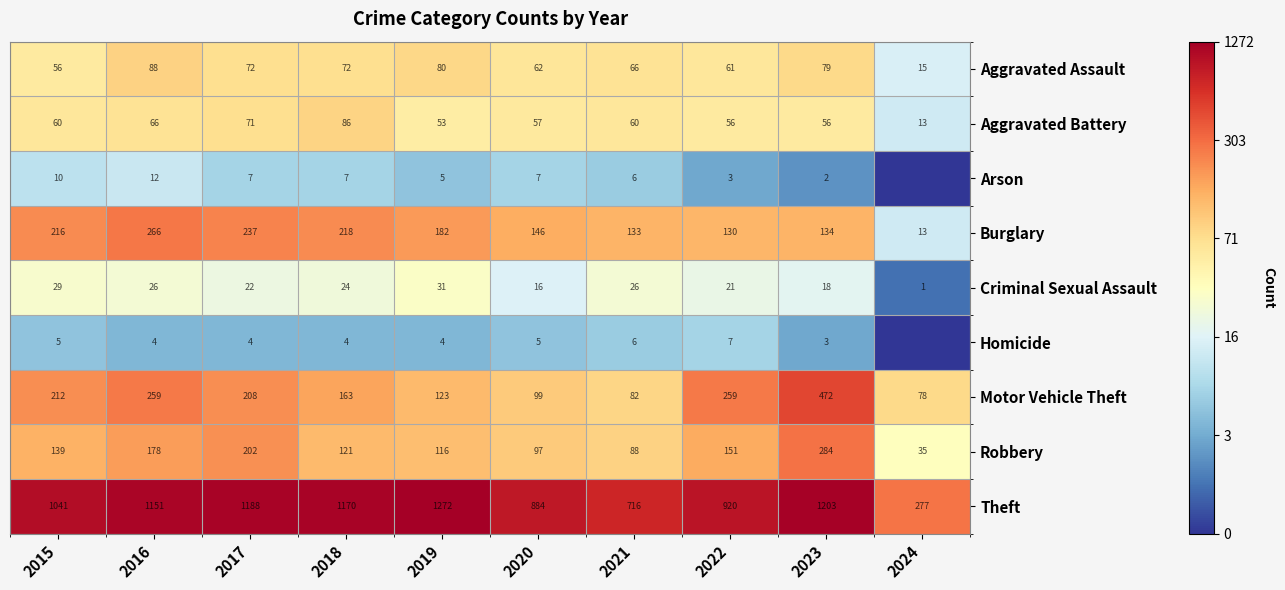

Is it true that Aggravated Battery equals 13 at 2024?

True